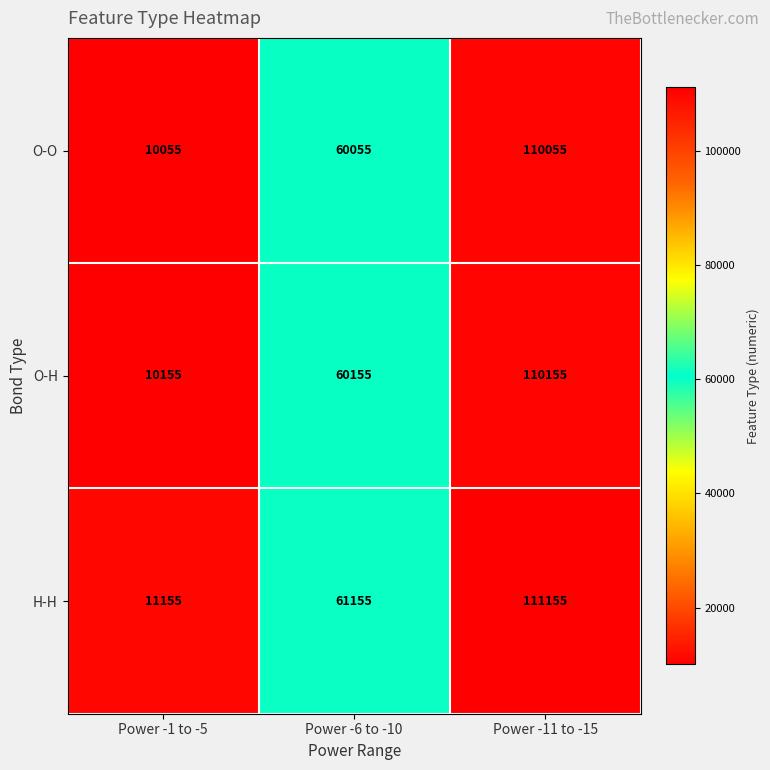

What is the average value of the H-H series?

61155